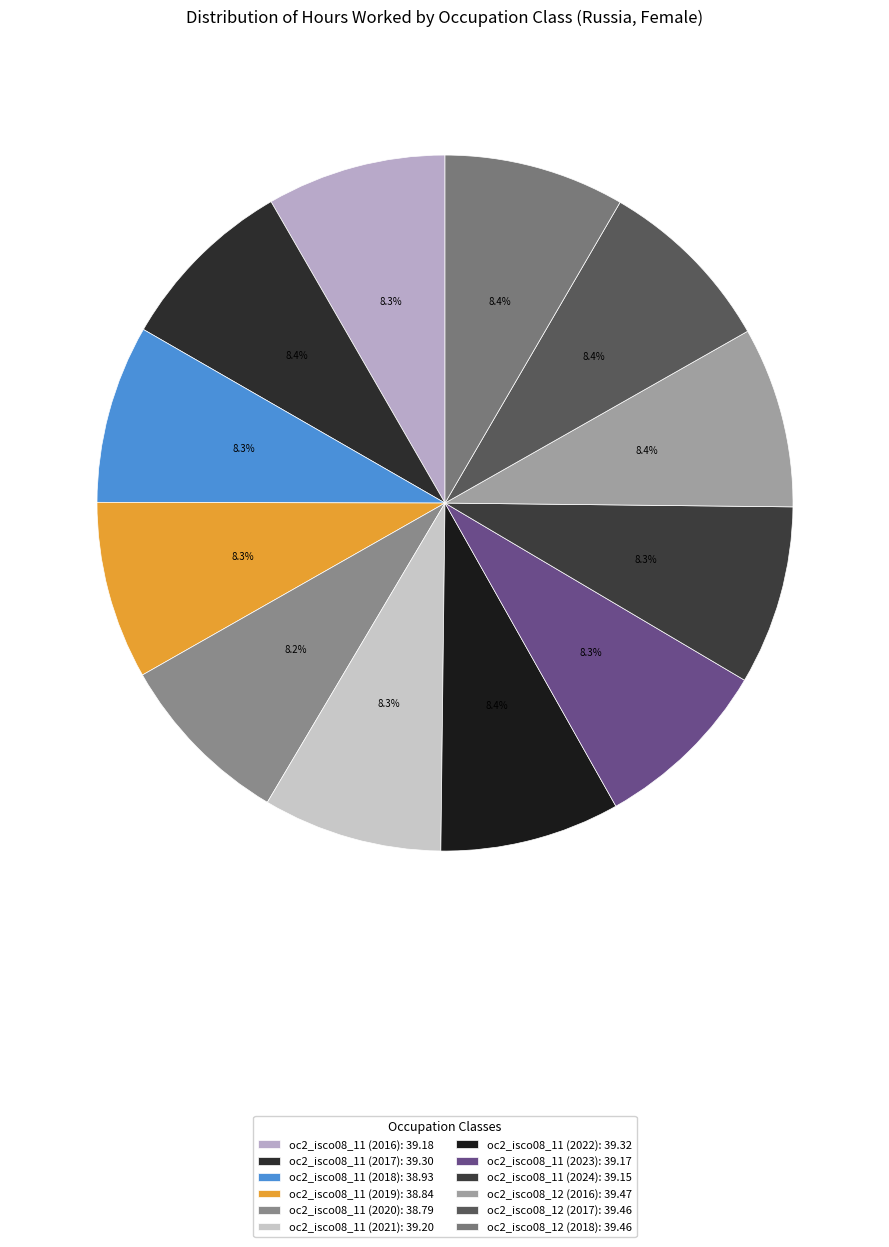

How many segments does this pie chart have?

12